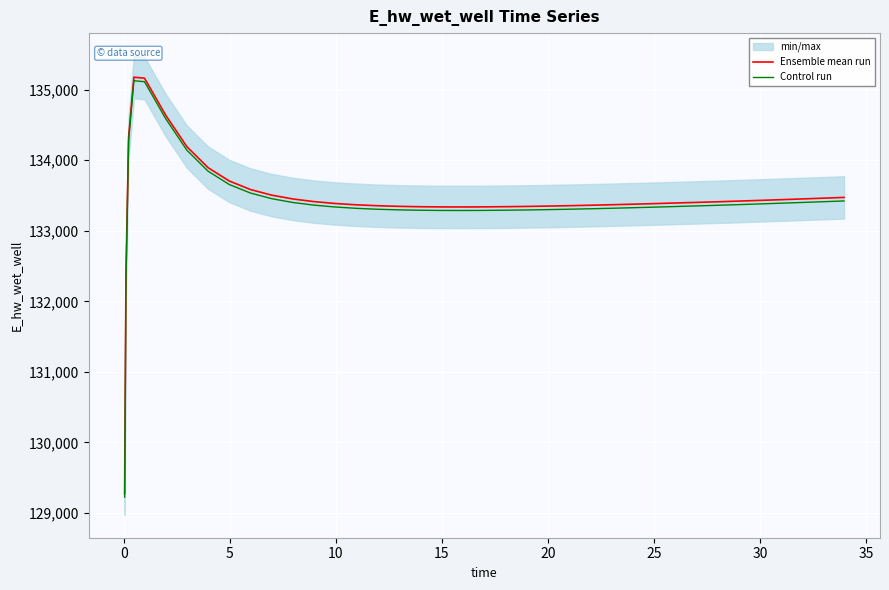

What is the maximum value for Control run?

135126.5